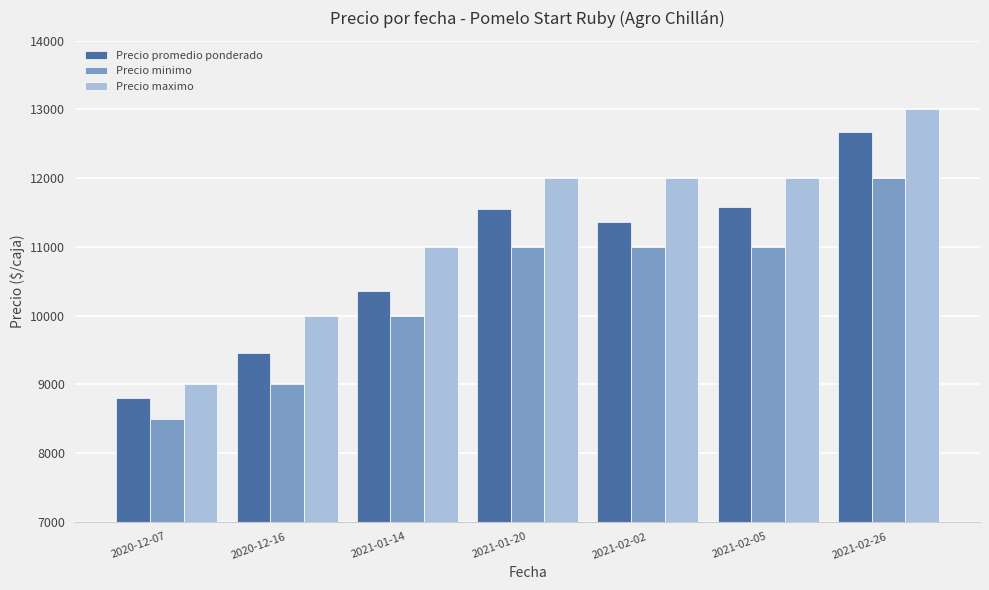

What is the greatest value displayed?

13000